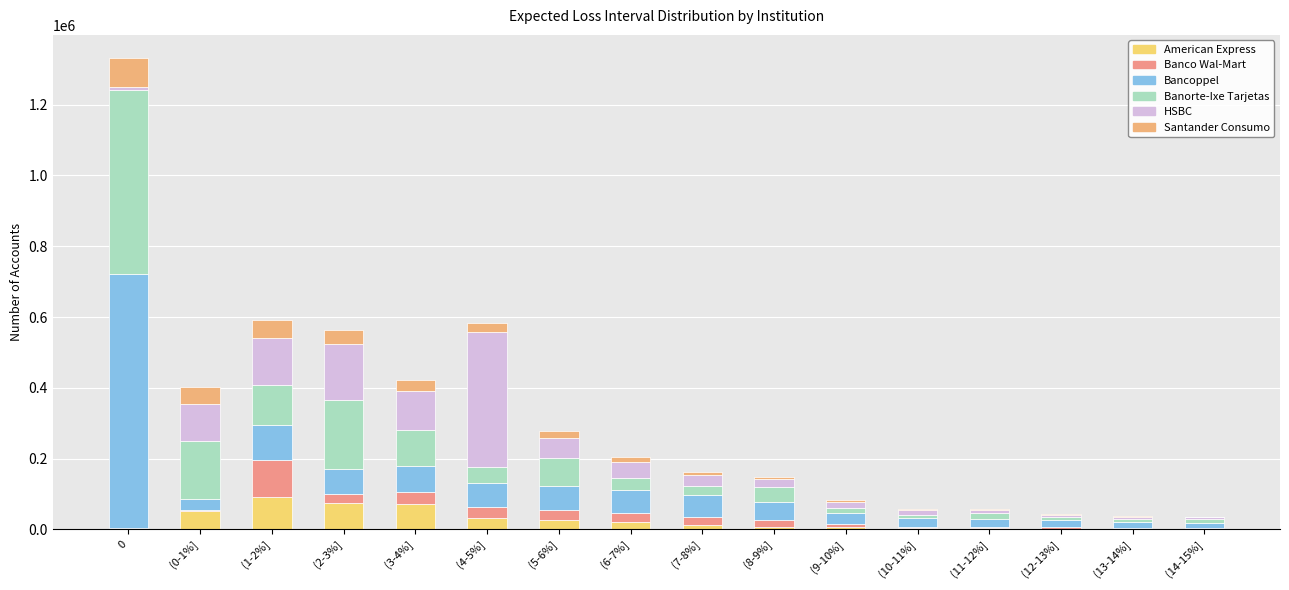

What is the difference between the maximum and minimum values in the American Express series?

89404